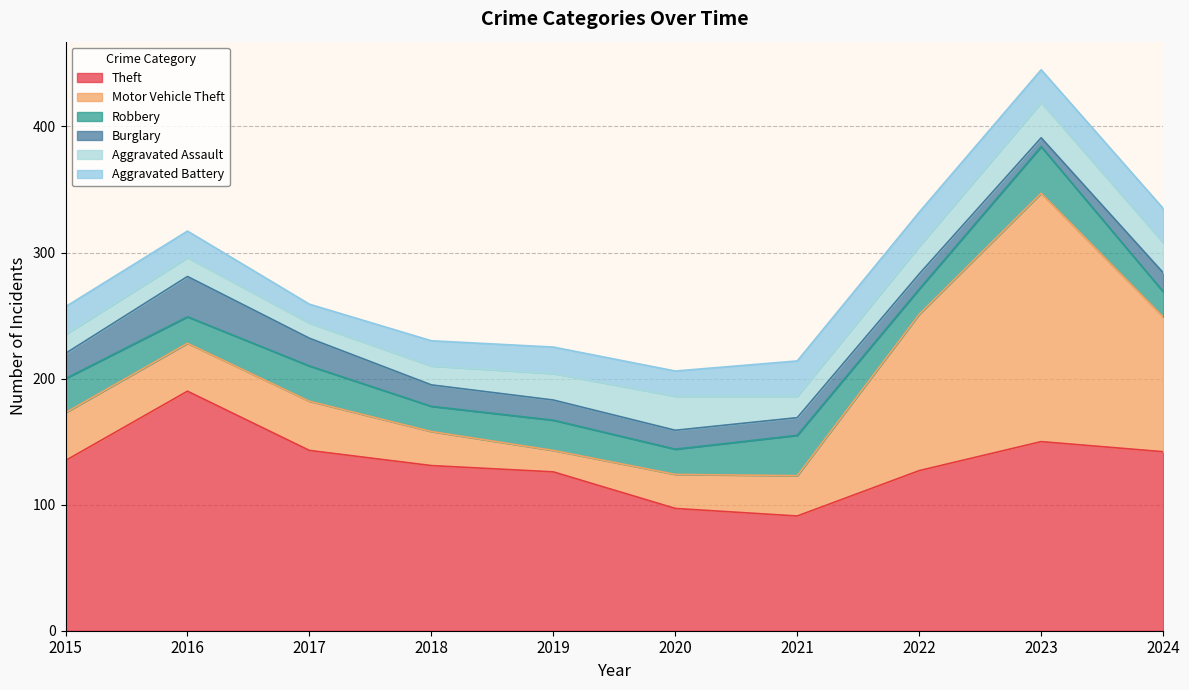

Is the value of Aggravated Battery at 2024 greater than the value of Robbery at 2021?

No